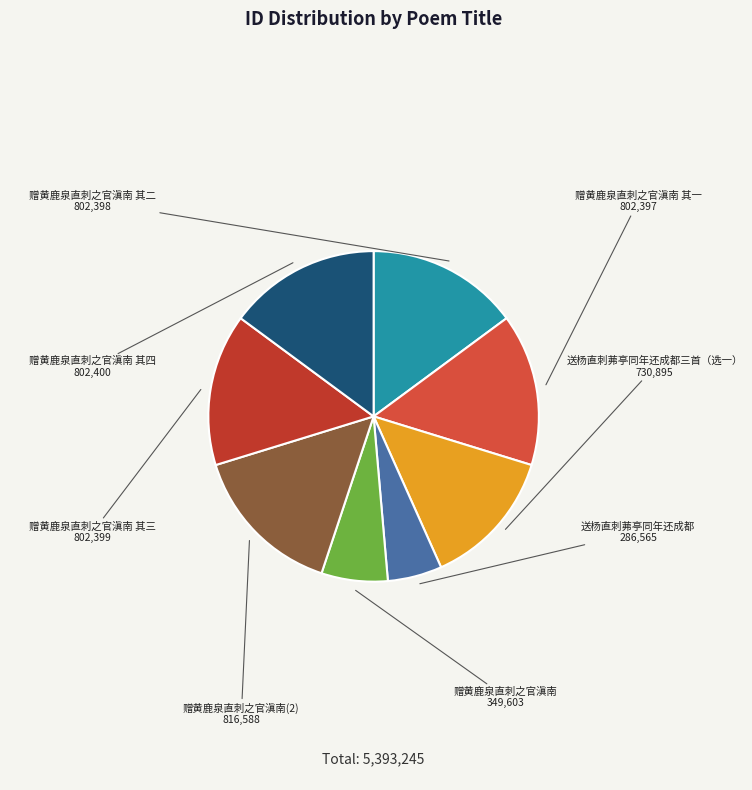

Rank the categories by value from lowest to highest.

送杨直刺茀亭同年还成都, 赠黄鹿泉直刺之官滇南, 送杨直刺茀亭同年还成都三首（选一）, 赠黄鹿泉直刺之官滇南 其一, 赠黄鹿泉直刺之官滇南 其二, 赠黄鹿泉直刺之官滇南 其三, 赠黄鹿泉直刺之官滇南 其四, 赠黄鹿泉直刺之官滇南